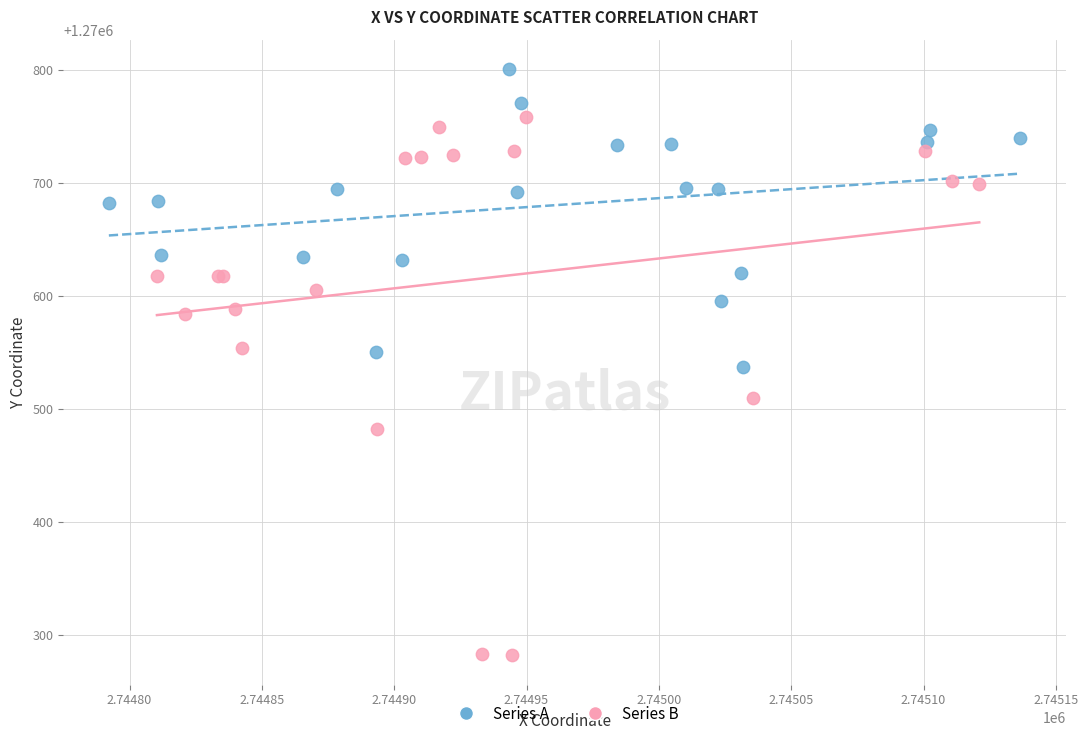

Which series has the widest spread of Y values?

Series B